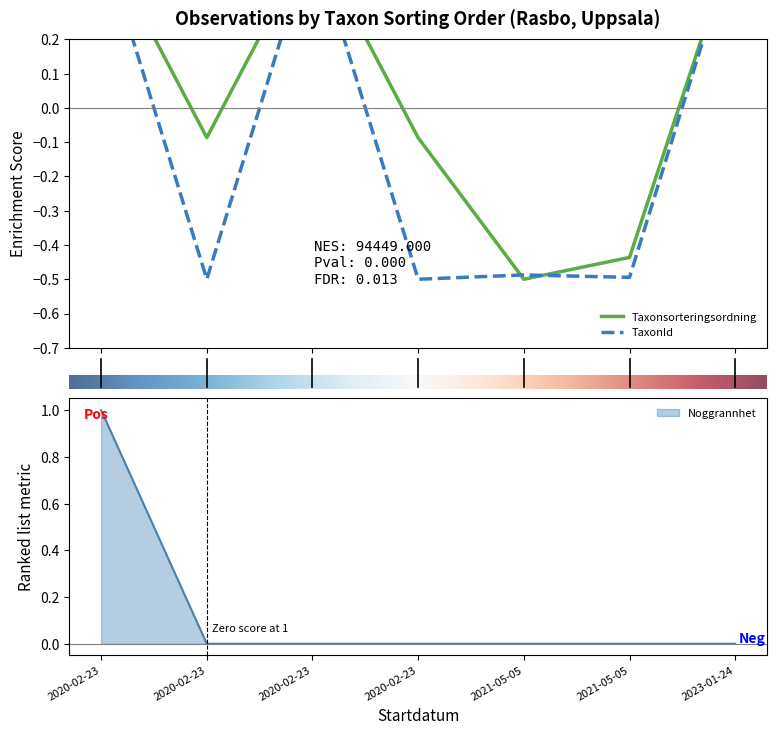

How many interior local valleys does the TaxonId series have?

3